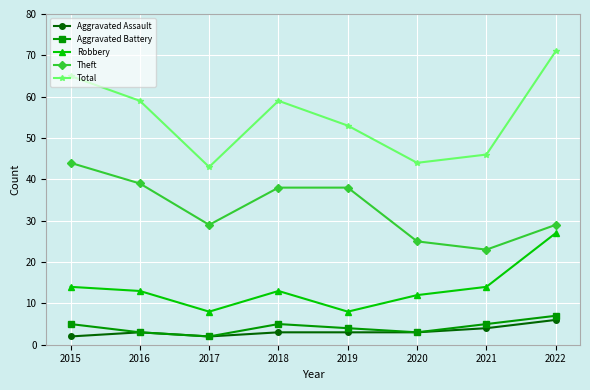

At which category is the sum across all series the highest?

2022